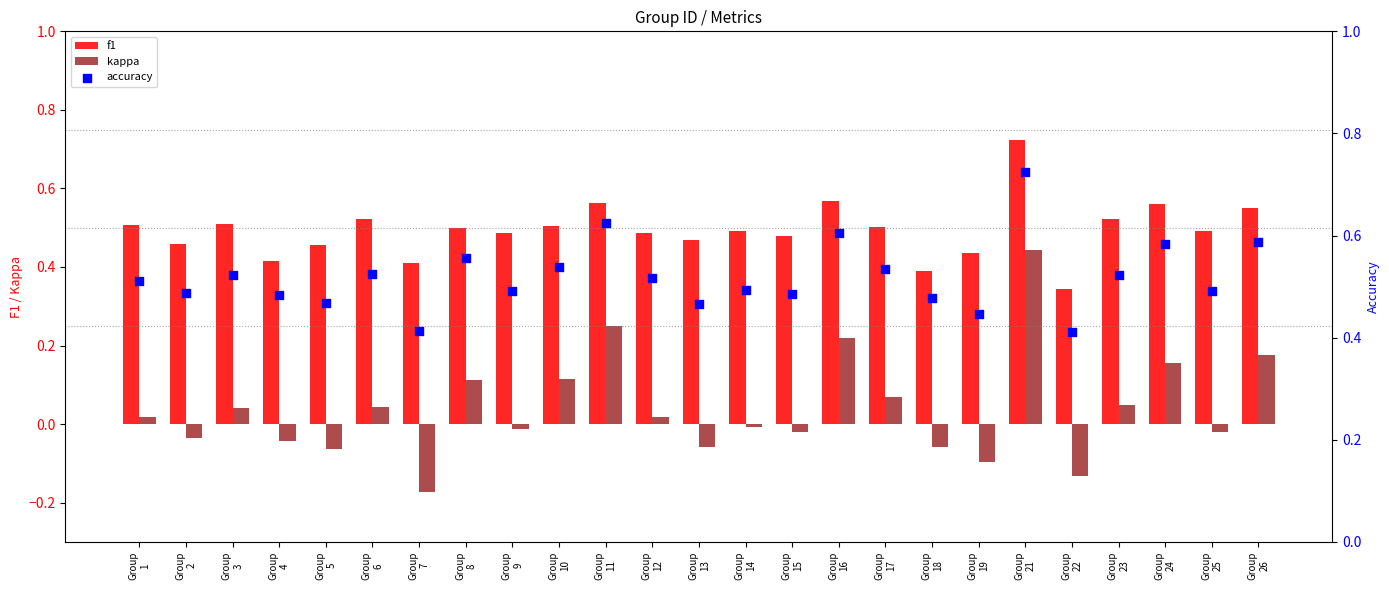

Which series contains the lowest Y value?

kappa